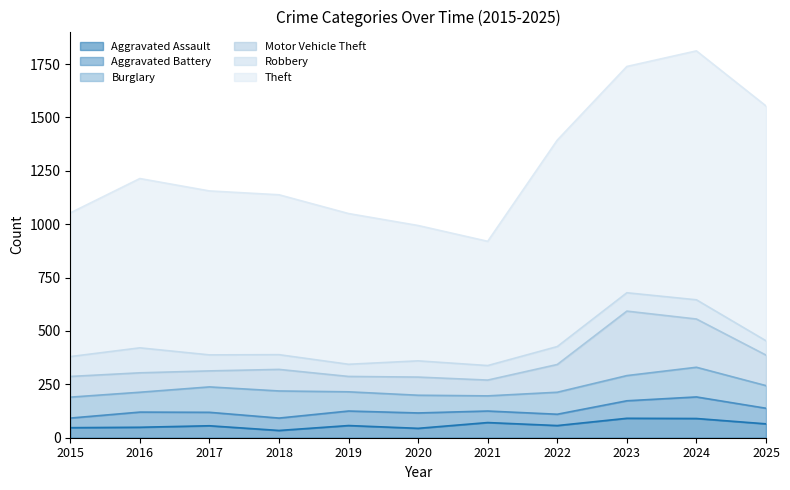

Reading left to right, what are all the values shown in this chart?

Aggravated Assault: 47	49	56	34	57	44	71	57	91	90	65
Aggravated Battery: 45	71	63	58	68	72	54	53	82	101	73
Burglary: 98	93	119	127	90	83	71	103	118	139	106
Motor Vehicle Theft: 97	91	75	101	72	85	74	130	302	226	143
Robbery: 93	117	75	69	57	76	68	84	86	90	67
Theft: 673	793	768	749	706	634	582	967	1060	1166	1100